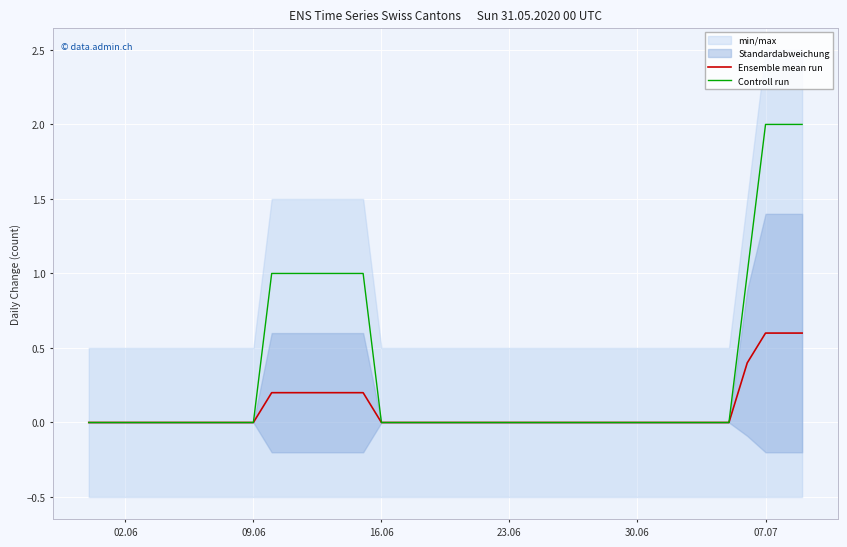

What is the maximum value for Controll run?

2.0